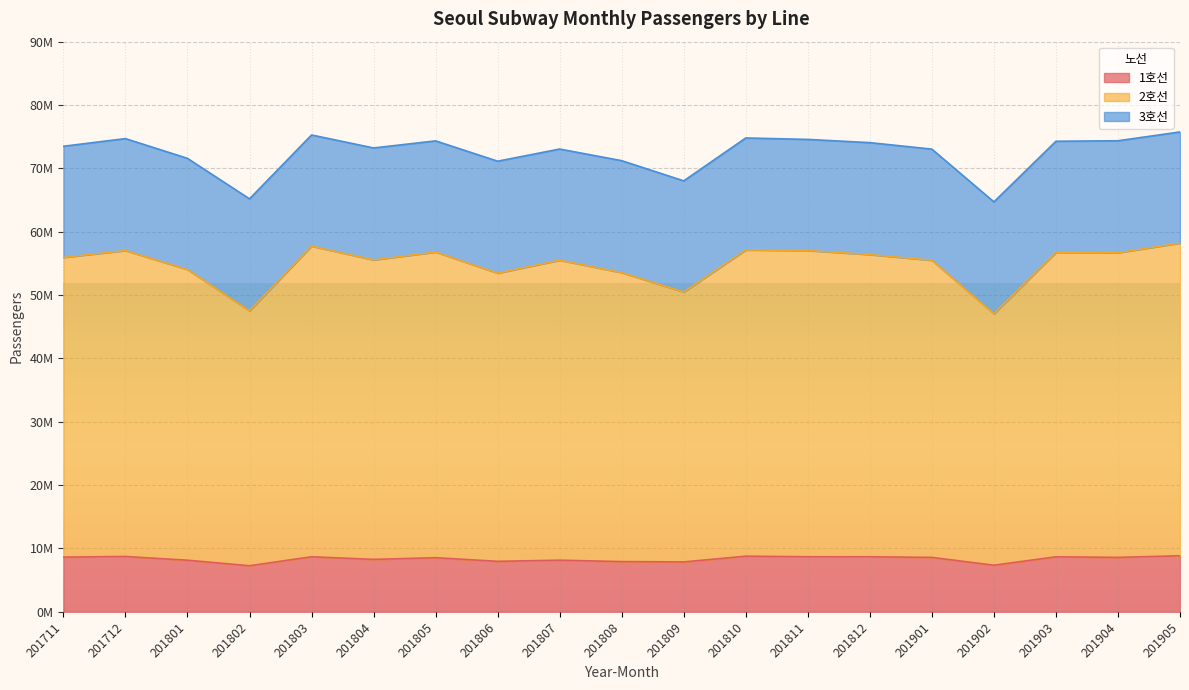

What is the value of the 2호선 point at the 7th from the left?

56792645